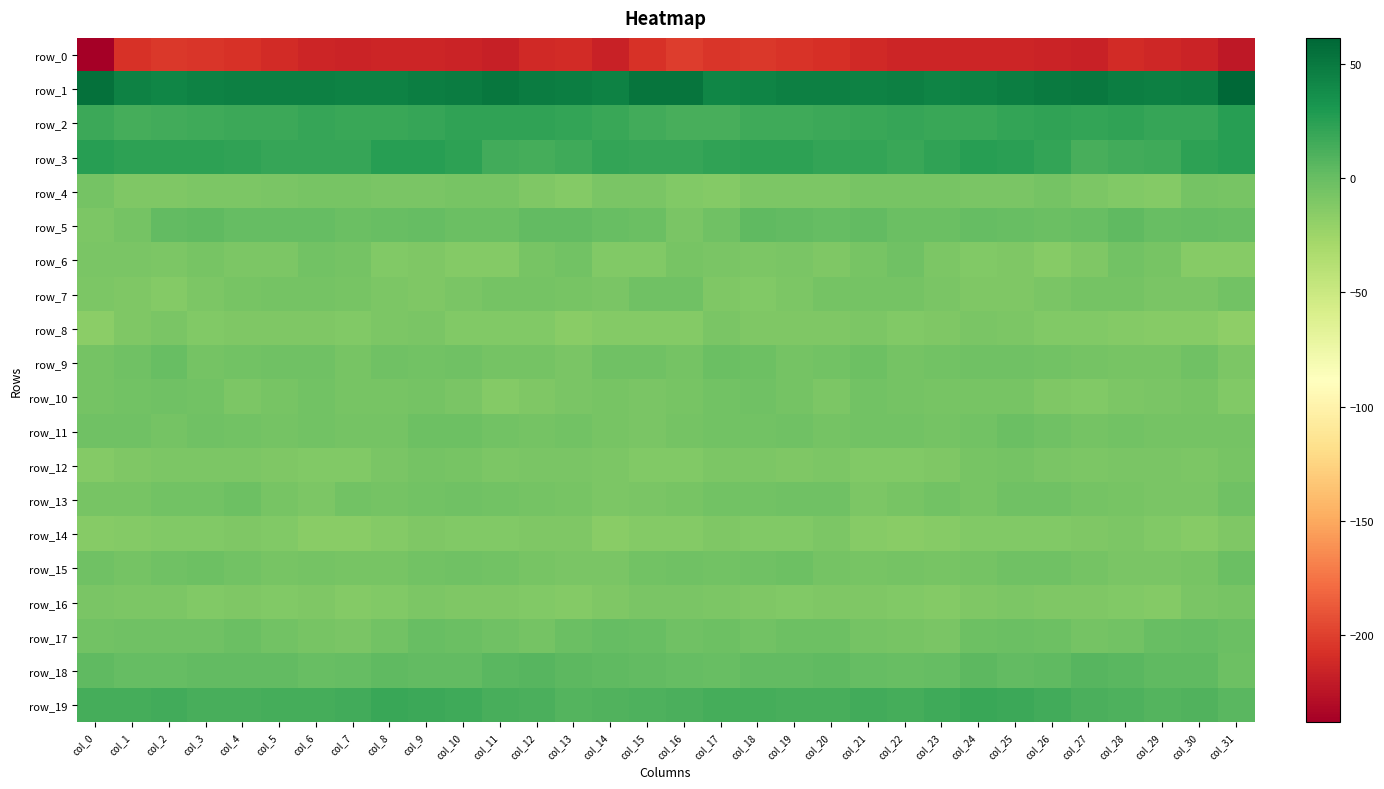

At which label does row_14 first exceed -11?

col_4